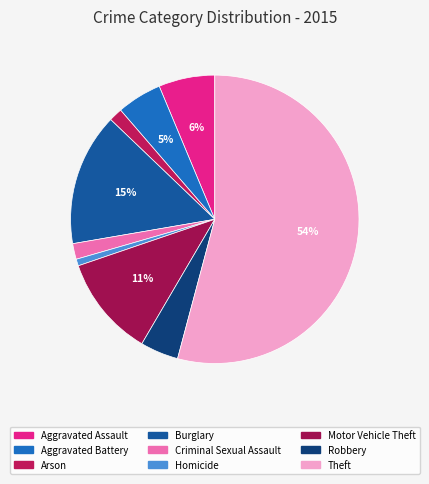

Rank the categories by value from highest to lowest.

Theft, Burglary, Motor Vehicle Theft, Aggravated Assault, Aggravated Battery, Robbery, Criminal Sexual Assault, Arson, Homicide